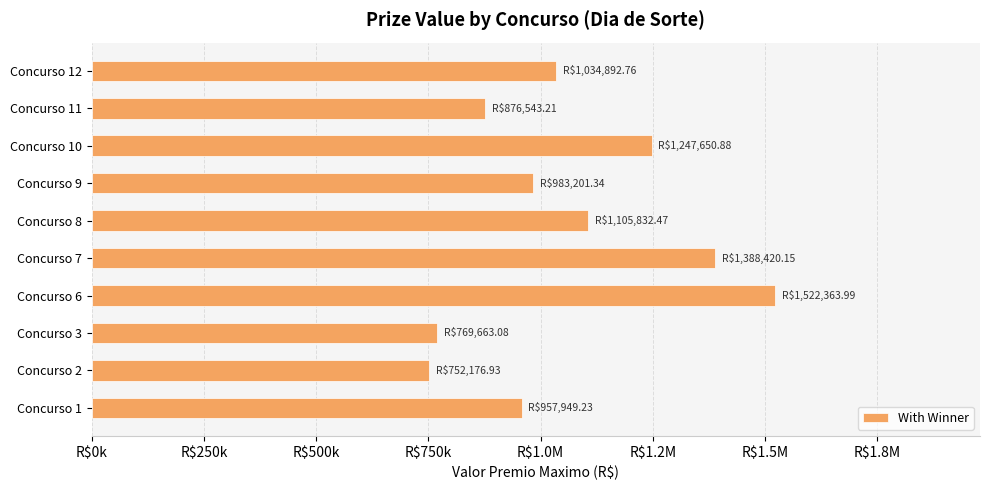

What is the difference between the maximum and minimum values?

770187.1